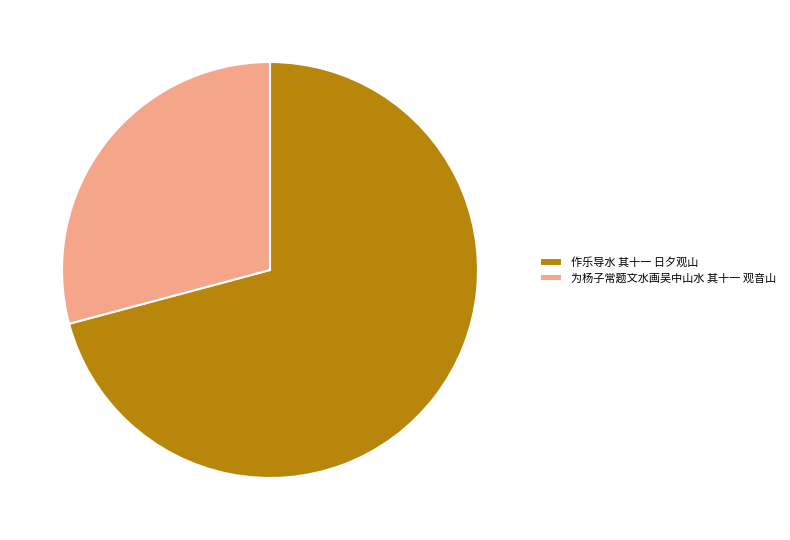

Is the sum of 作乐导水 其十一 日夕观山 and 为杨子常题文水画吴中山水 其十一 观音山 greater than half?

Yes